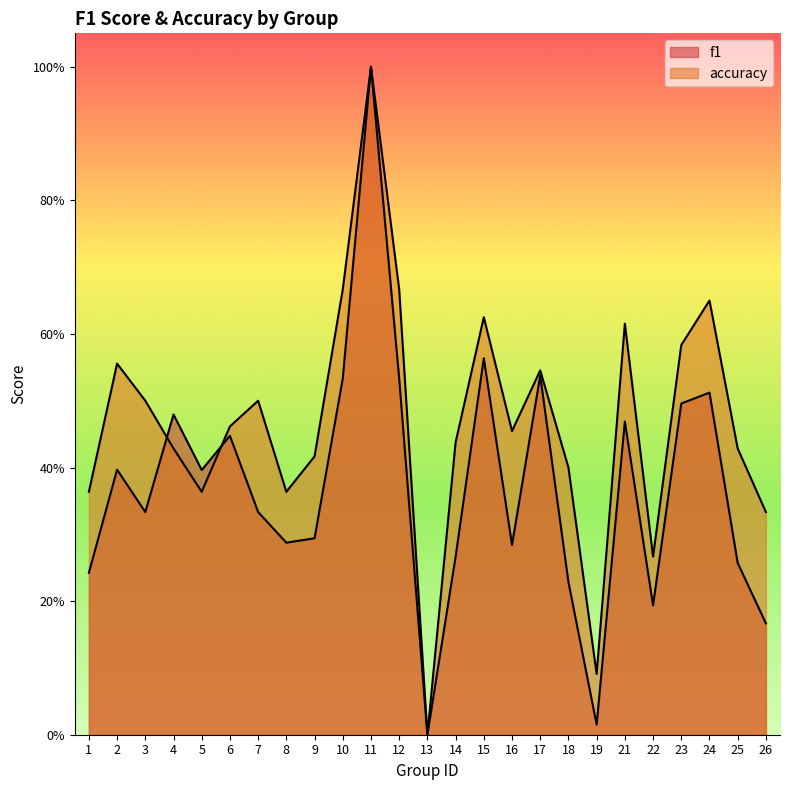

List the labels in order of accuracy value, largest first.

11, 10, 12, 24, 15, 21, 23, 2, 17, 3, 7, 6, 16, 14, 4, 25, 9, 18, 1, 5, 8, 26, 22, 19, 13